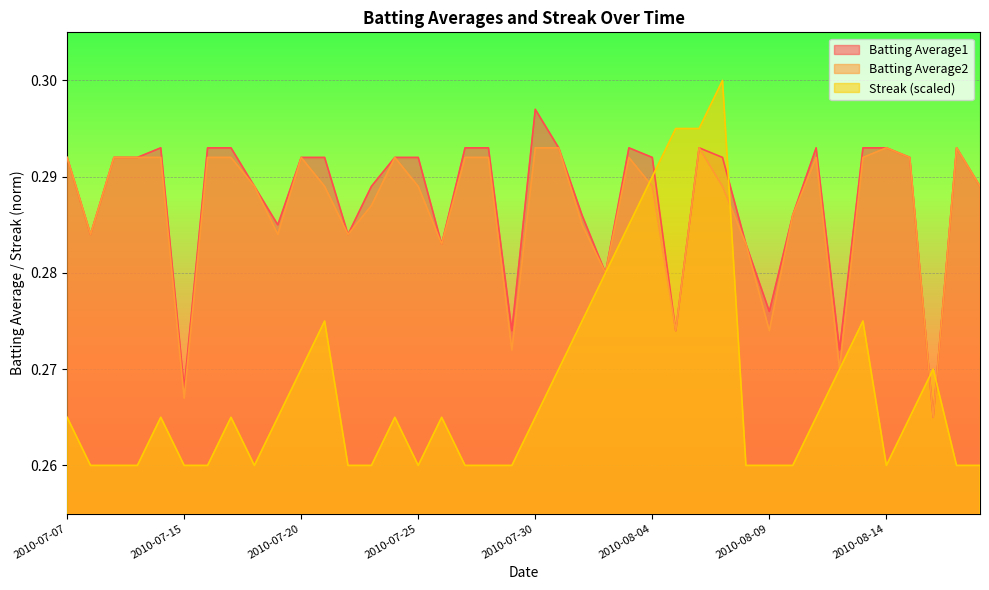

What is the lowest value of the Batting Average2 series?

0.3